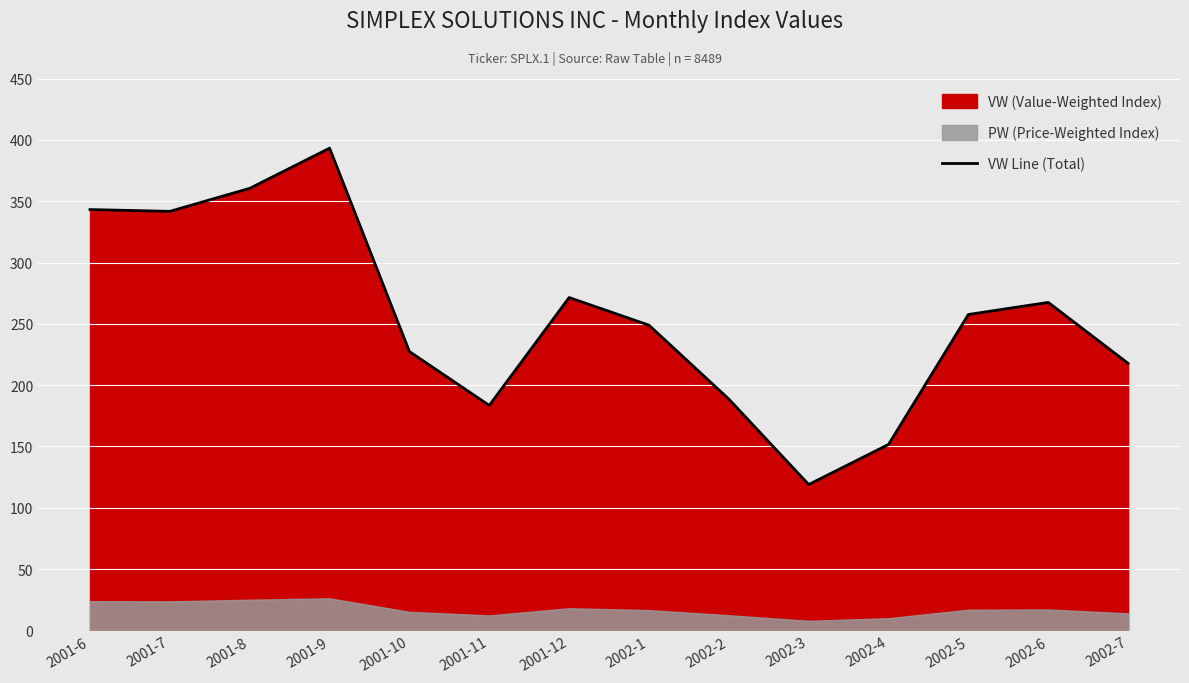

Reading left to right, transcribe all the data shown in this chart.

343.2	341.7	360.5	393.2	227.4	183.5	271.4	248.9	188.6	119.0	151.6	257.6	267.5	217.7